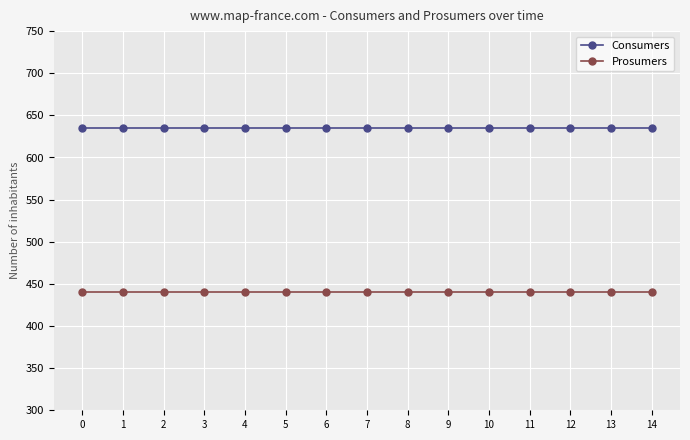

List the series in order of their peak value, highest first.

Consumers, Prosumers